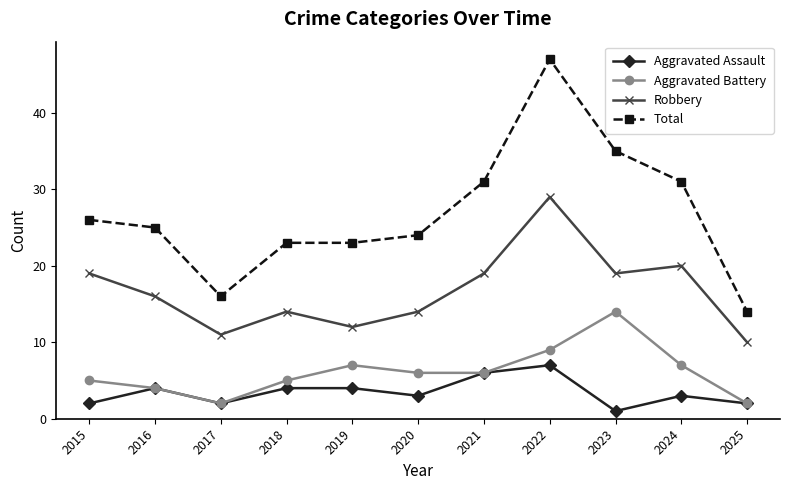

What is the value of the Aggravated Assault point at the 2nd from the left?

4